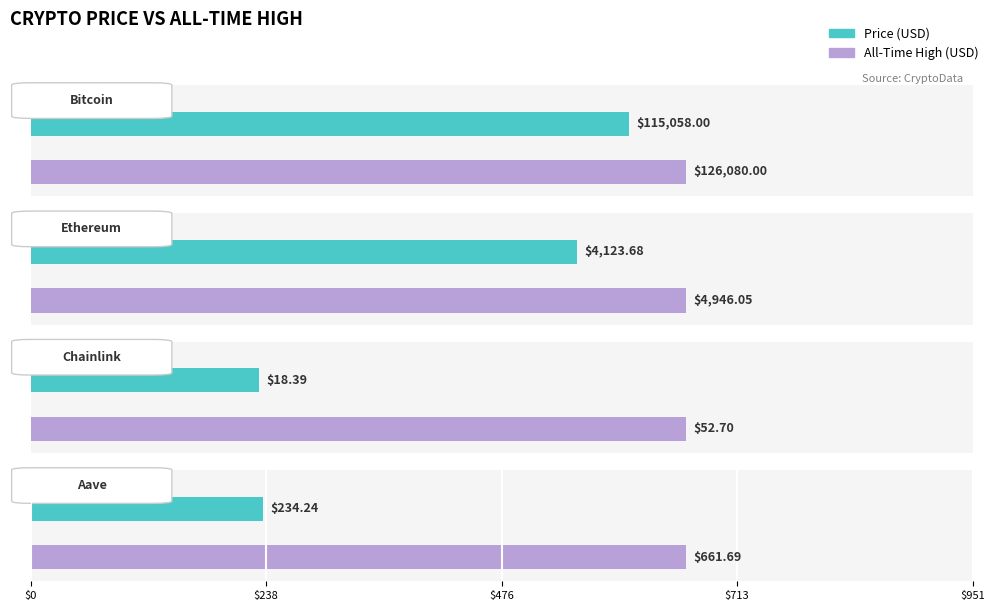

What is the sum of the allTimeHigh values at Chainlink and Ethereum?

4998.8